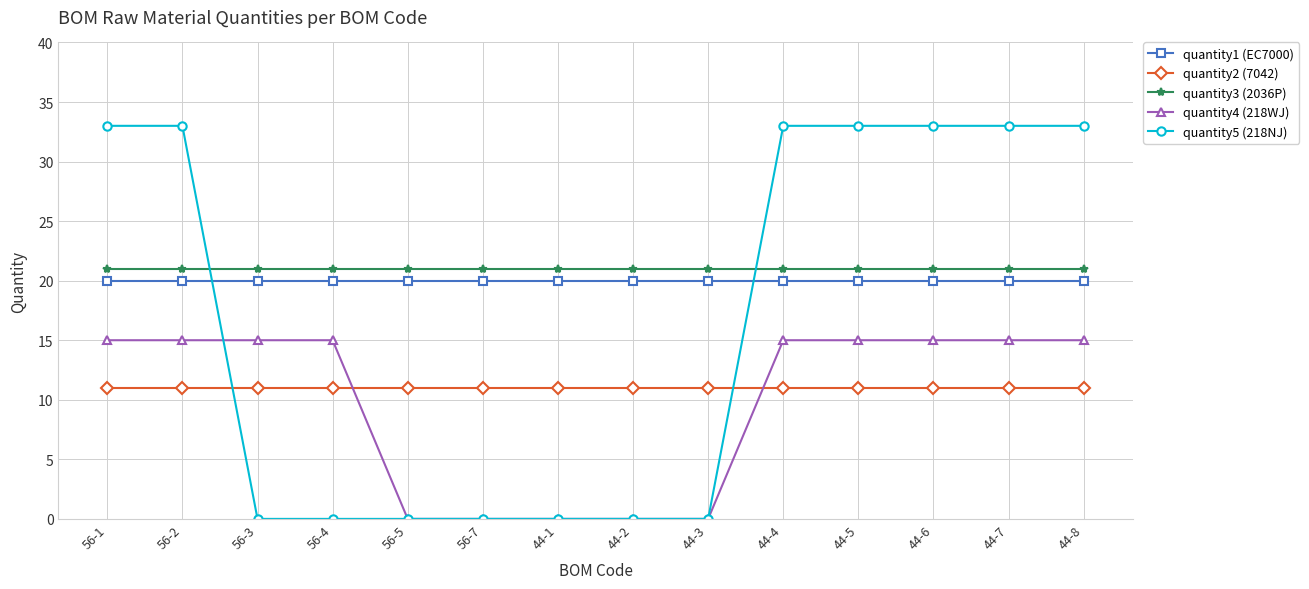

Is the value of quantity2 (7042) at 44-3 greater than the value of quantity4 (218WJ) at 44-1?

Yes